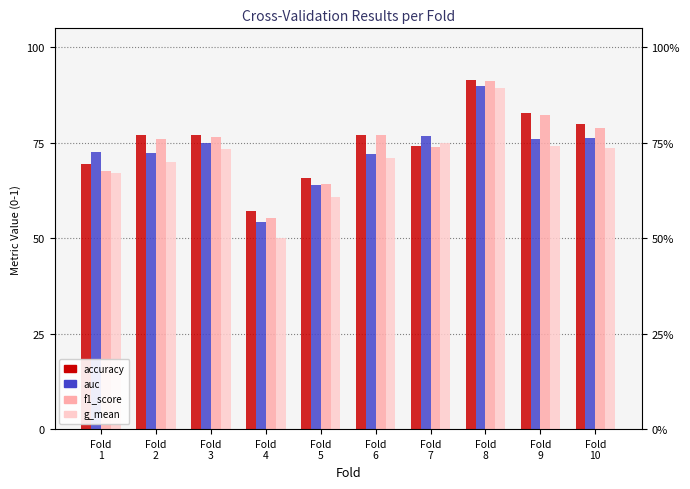

Count the number of categories in the chart.

10